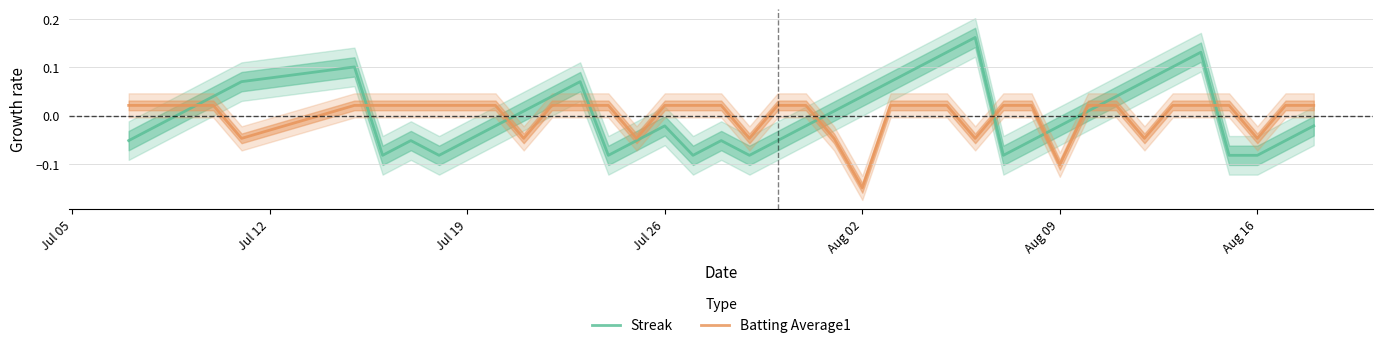

True or false: Batting Average1 and Streak intersect in this chart.

True